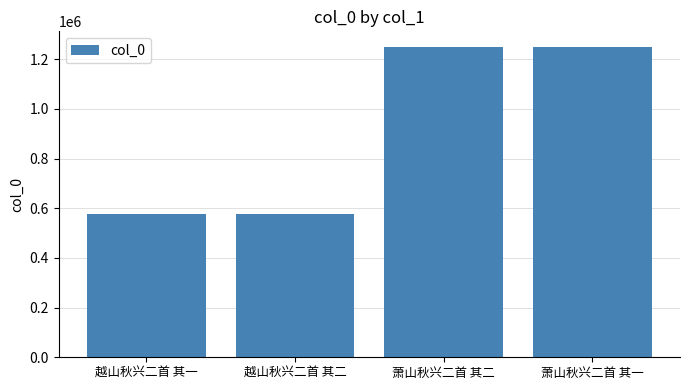

What is the difference between the maximum and minimum values?

673038